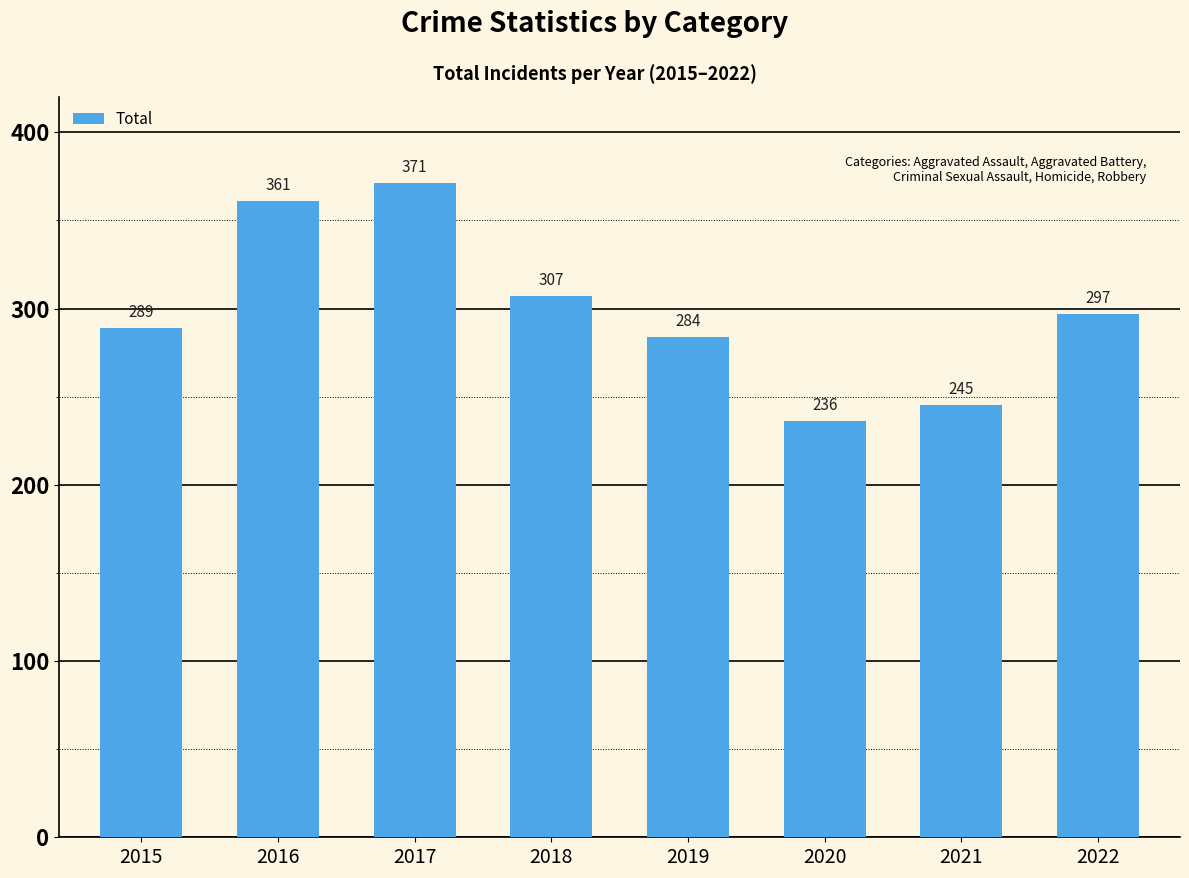

The value at 2018 is 307. True or false?

True